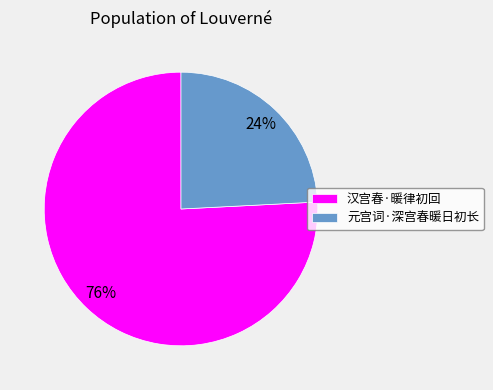

Combined, do 汉宫春·暖律初回 and 元宫词·深宫春暖日初长 account for over 50%?

Yes